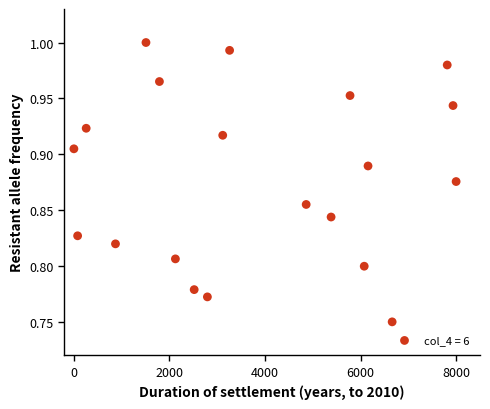

What is the range of X values (max minus min)?

8000.0